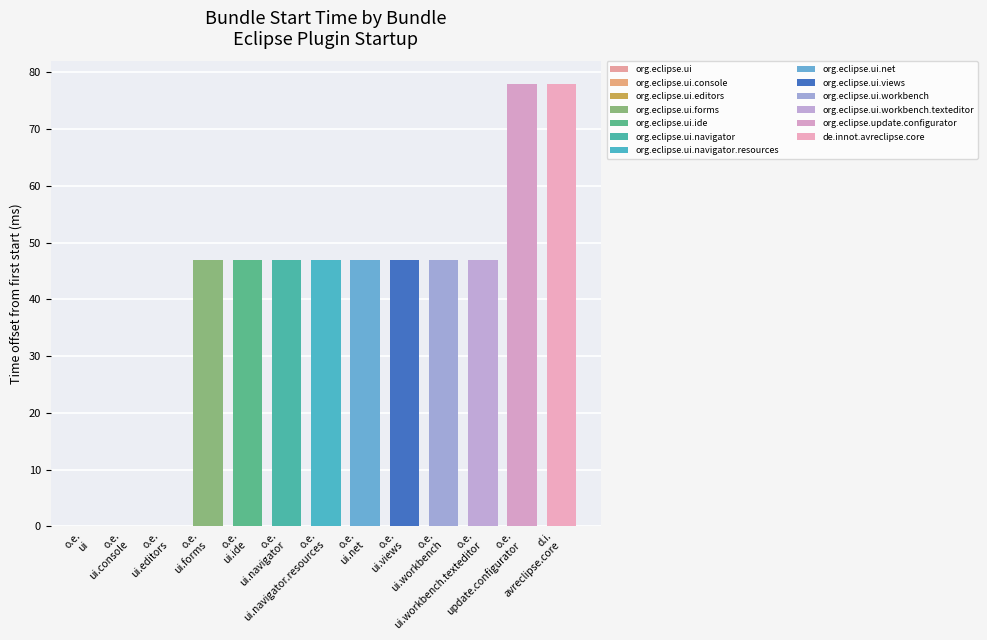

What is the ratio of the value at o.e.
update.configurator to the value at o.e.
ui.navigator.resources?

1.7